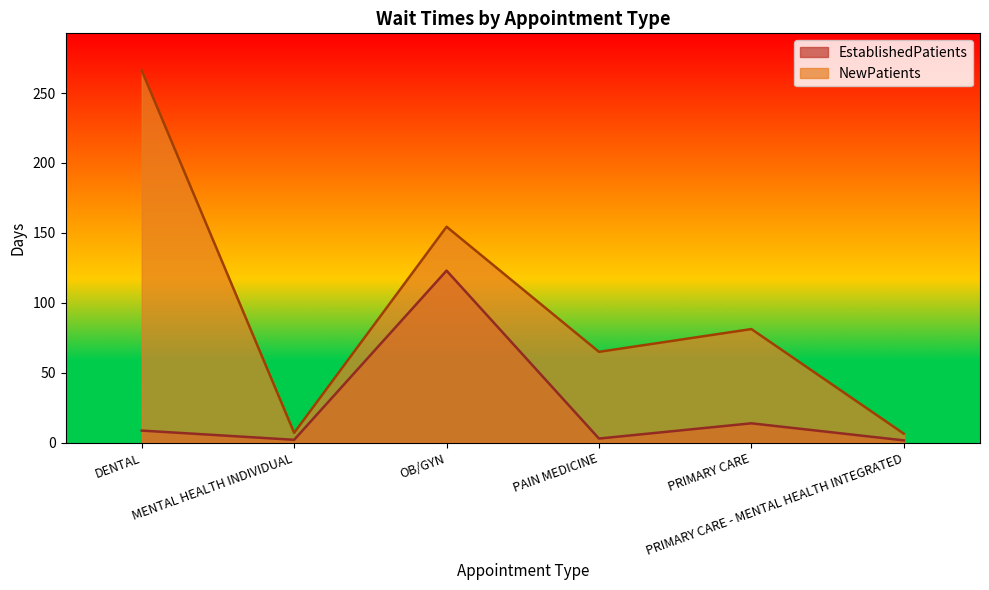

Which label corresponds to the largest value in the chart?

DENTAL